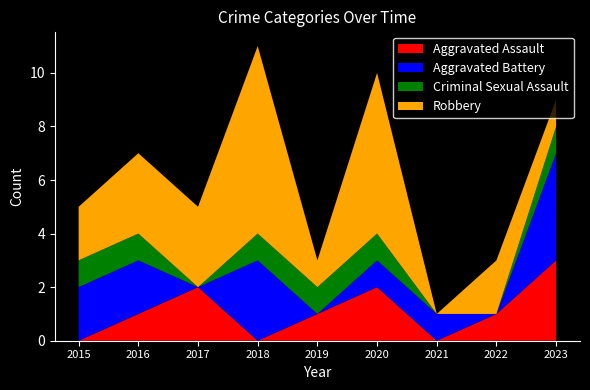

Reading left to right, list all the values displayed in this chart.

Aggravated Assault: 2015=0	2016=1	2017=2	2018=0	2019=1	2020=2	2021=0	2022=1	2023=3
Aggravated Battery: 2015=2	2016=2	2017=0	2018=3	2019=0	2020=1	2021=1	2022=0	2023=4
Criminal Sexual Assault: 2015=1	2016=1	2017=0	2018=1	2019=1	2020=1	2021=0	2022=0	2023=1
Robbery: 2015=2	2016=3	2017=3	2018=7	2019=1	2020=6	2021=0	2022=2	2023=1